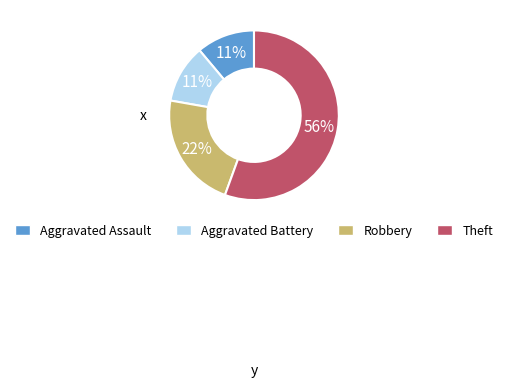

Is there any slice that represents more than half of the pie?

Yes